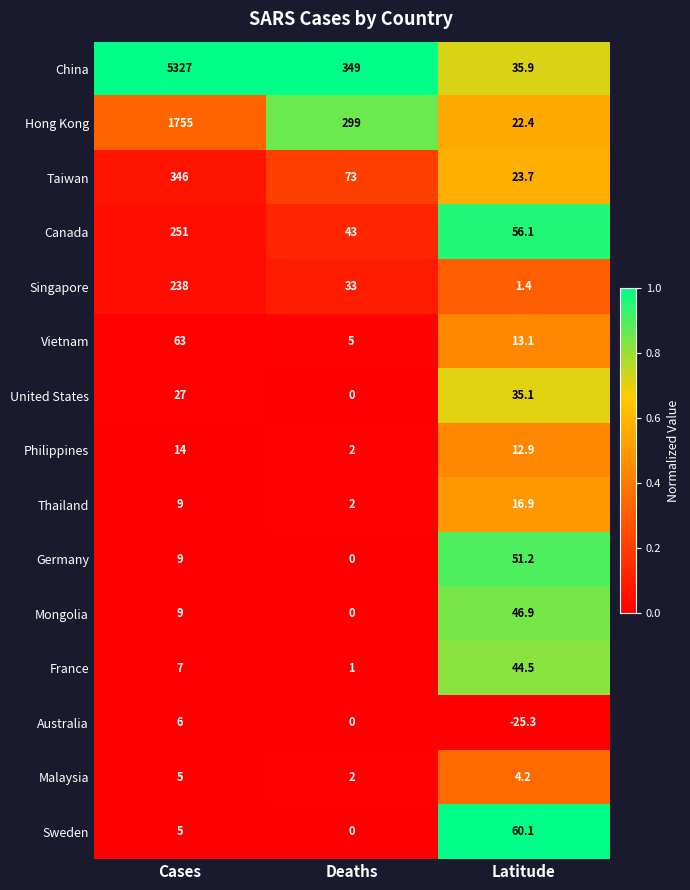

The Thailand series shows 16.9 at Latitude. True or false?

True